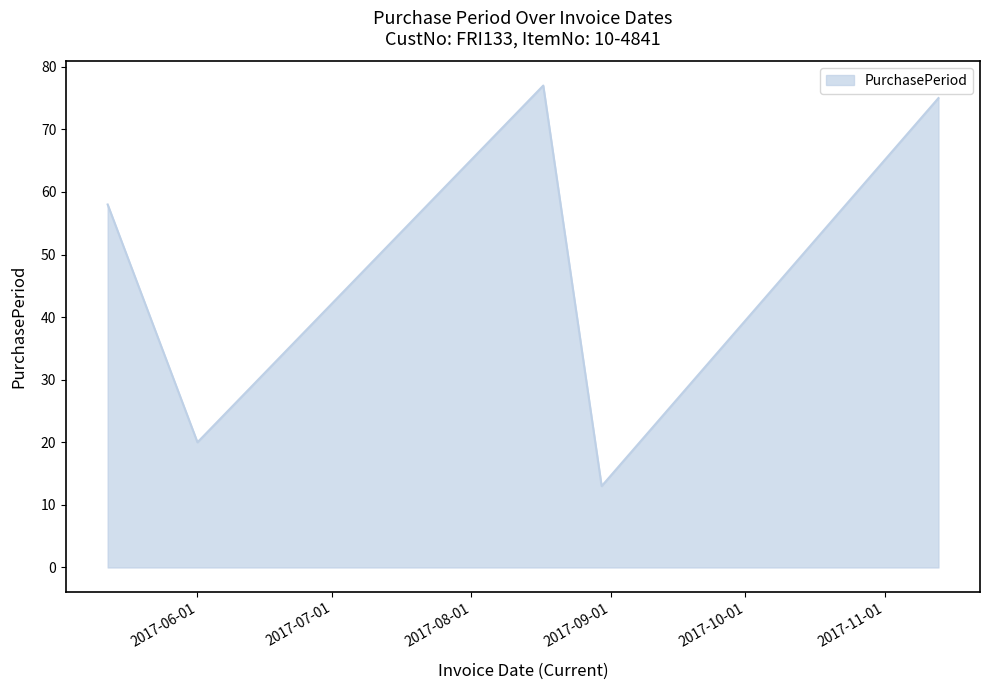

What is the difference between the maximum and second lowest values?

57